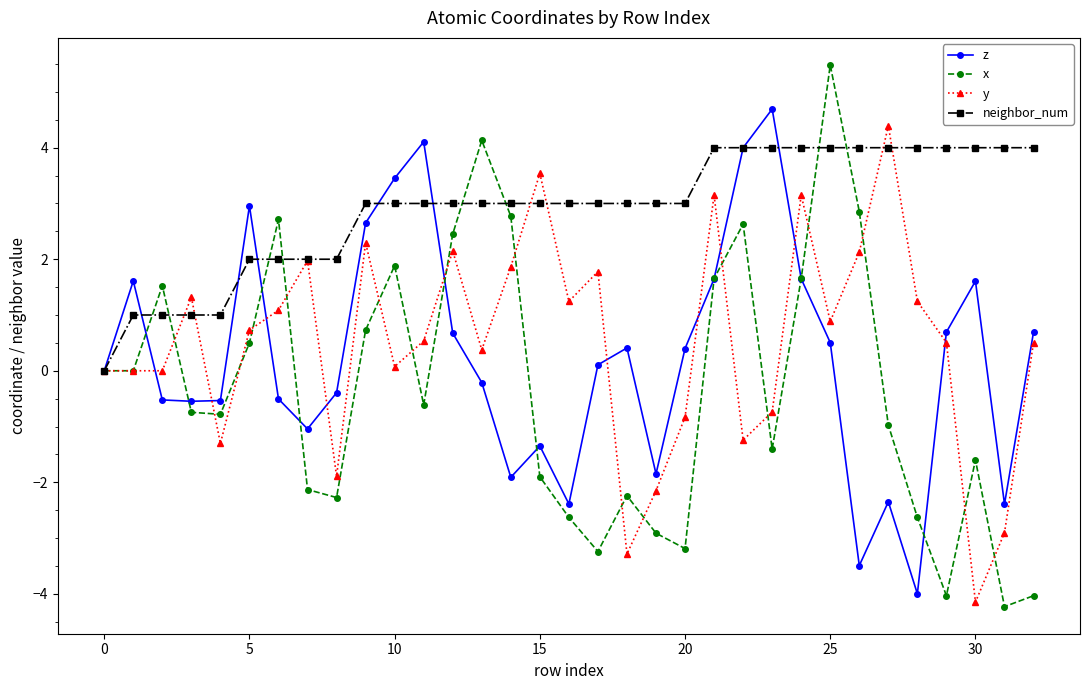

Which series has the largest total across all categories?

neighbor_num